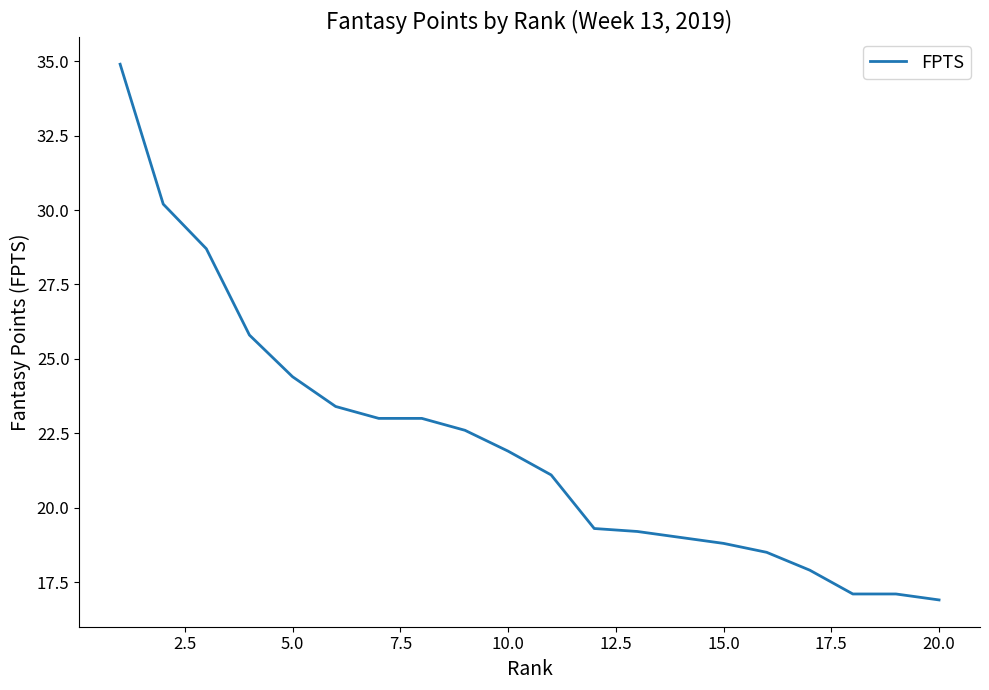

What is the maximum value shown in the chart?

34.9